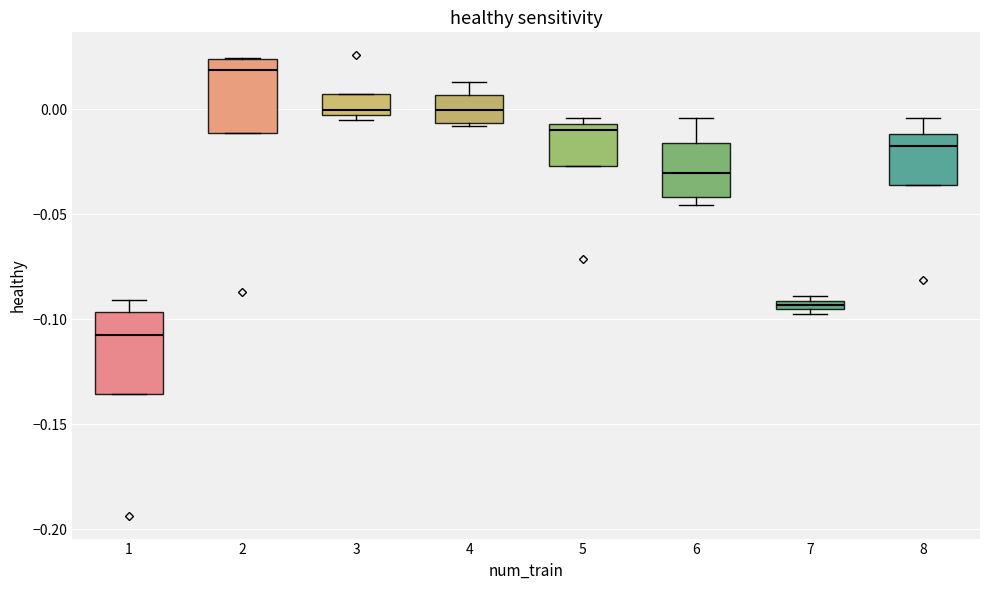

Which box has the highest median line?

2